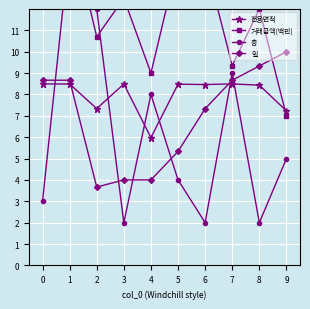

What is the minimum value for 거래금액(백만)?

7.0